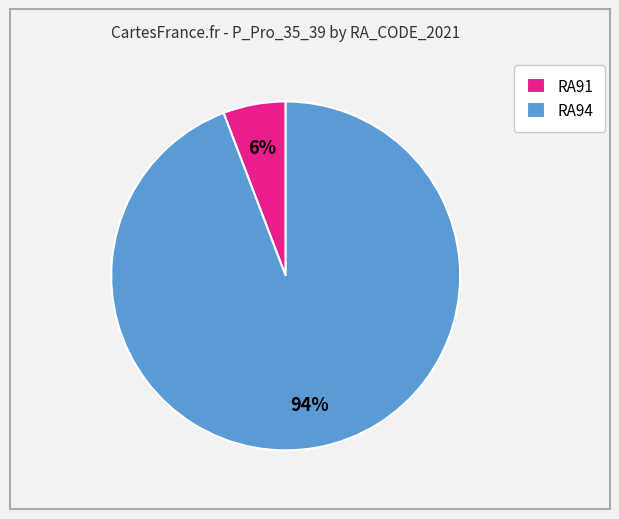

Is the sum of RA91 and RA94 greater than half?

Yes